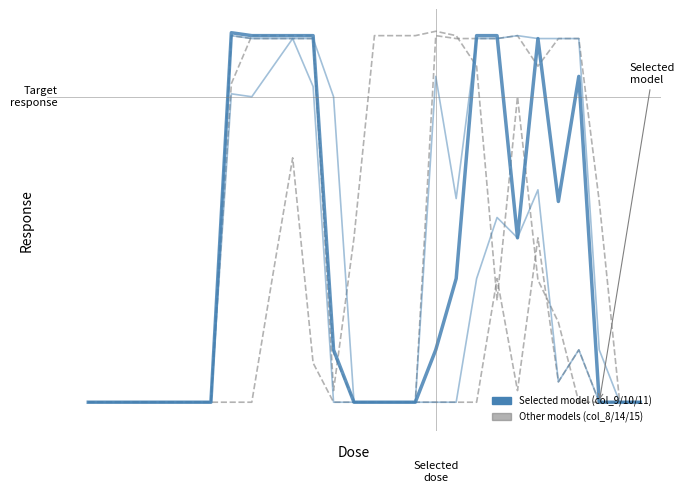

Does the chart display data point markers on the line(s)?

No